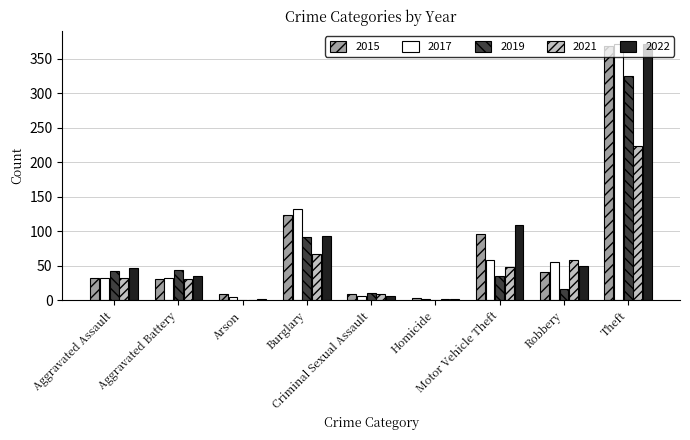

At which label does 2021 reach its peak?

Theft